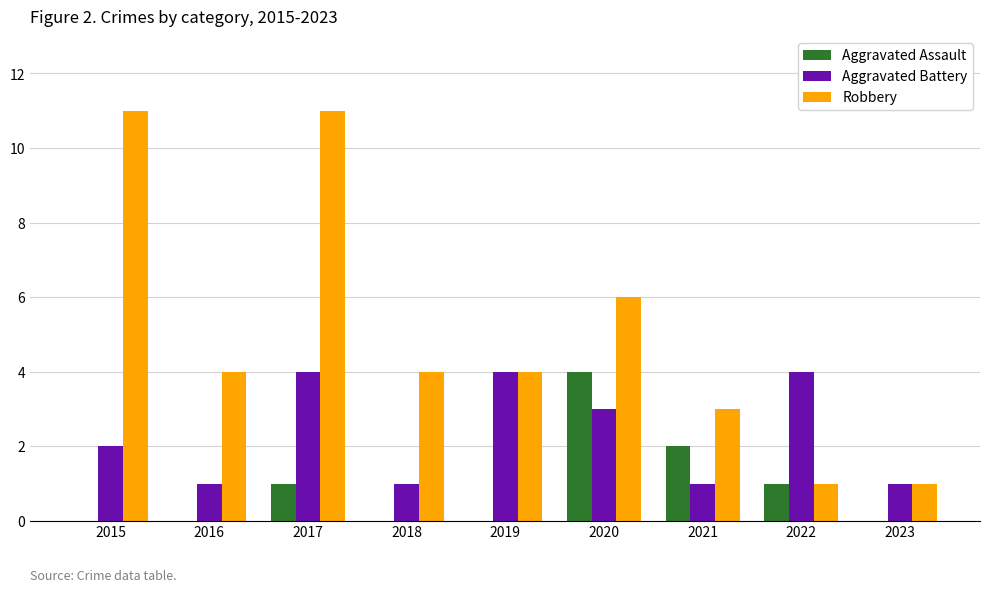

Count the Robbery values in the range 3 to 6.

5